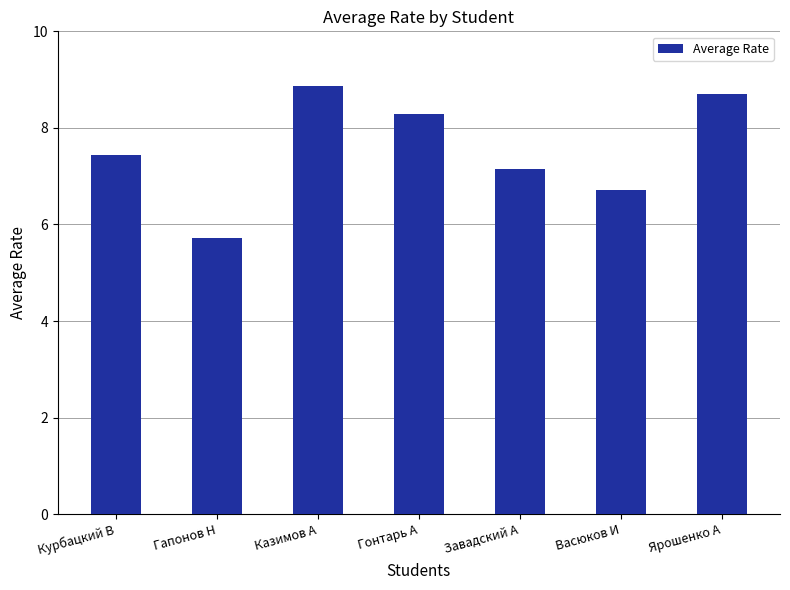

What is the difference between the second highest and minimum values?

3.0